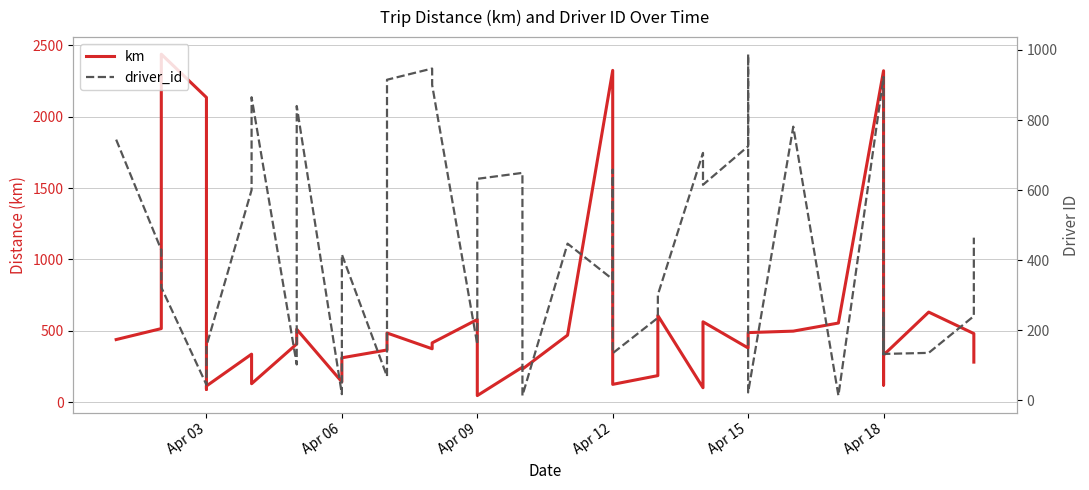

Reading left to right, transcribe all the data shown in this chart.

km: 439.1	515.9	2437.2	2134.1	90.7	114.0	337.0	130.0	408.3	511.0	142.8	311.4	366.1	485.1	374.6	415.8	579.7	46.8	245.9	232.2	470.0	2323.6	271.4	125.5	186.7	607.4	102.0	563.5	380.2	426.3	487.8	498.1	554.8	2321.2	436.9	120.4	330.8	631.4	481.1	281.3
driver_id: 744.0	429.0	322.0	44.0	118.0	155.0	600.0	865.0	102.0	840.0	17.0	416.0	68.0	915.0	947.0	900.0	159.0	632.0	649.0	13.0	447.0	345.0	658.0	134.0	235.0	301.0	706.0	615.0	725.0	988.0	22.0	781.0	13.0	923.0	131.0	241.0	132.0	135.0	240.0	464.0